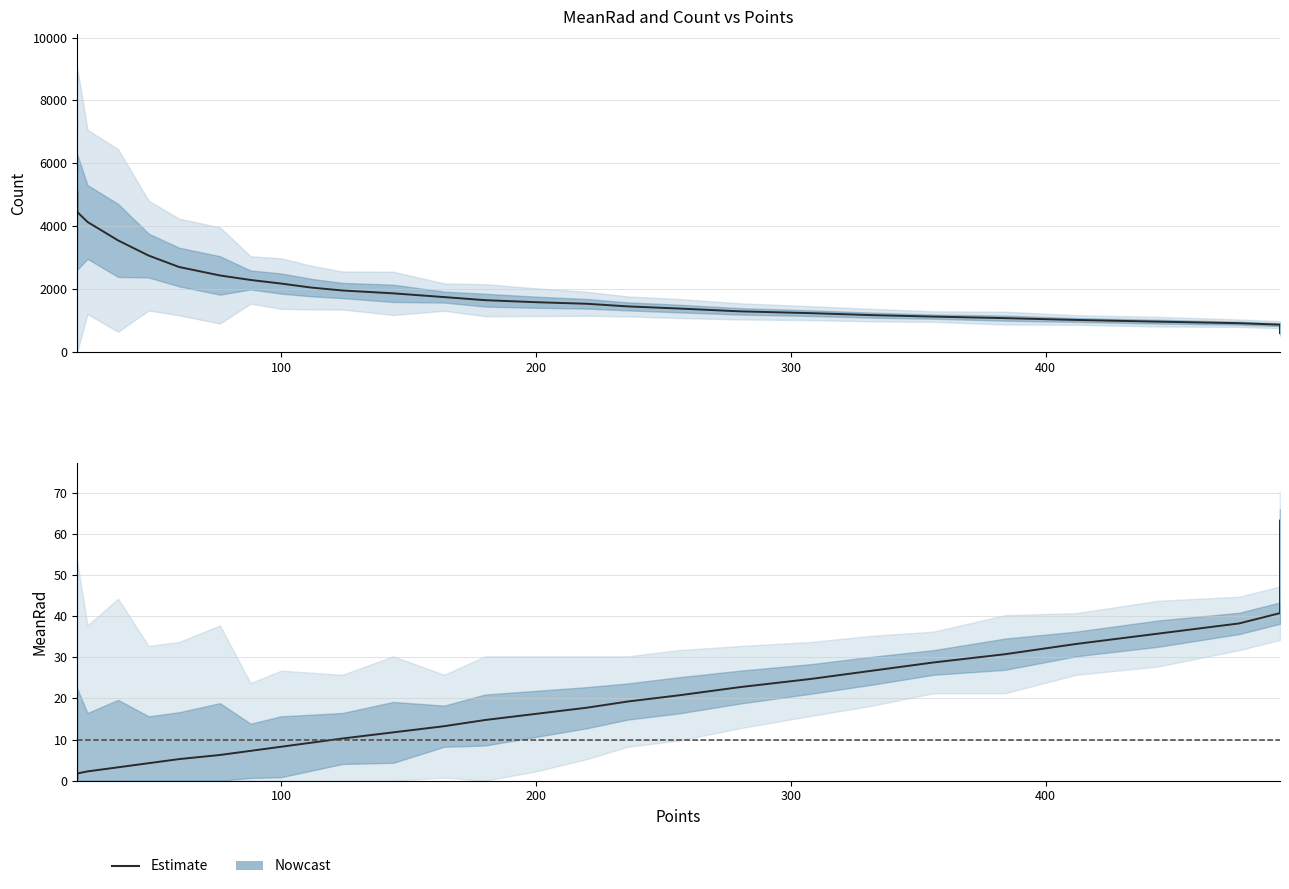

True or false: MeanRad has a value of 1.9 at 60.

False